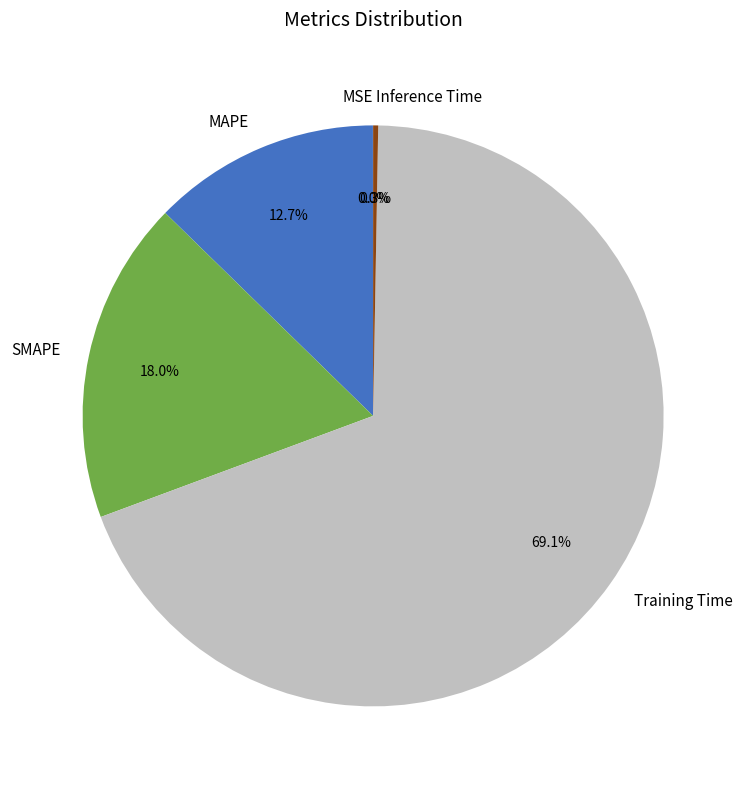

To the nearest percent, what is the average slice percentage?

20%